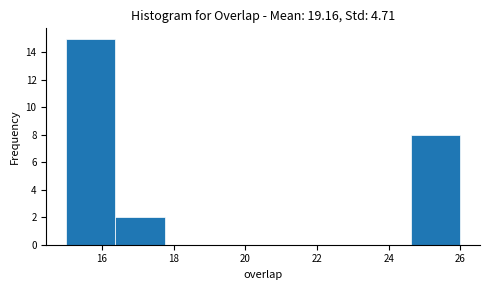

Which range on the x-axis has the tallest bar?

15.0 to 16.4